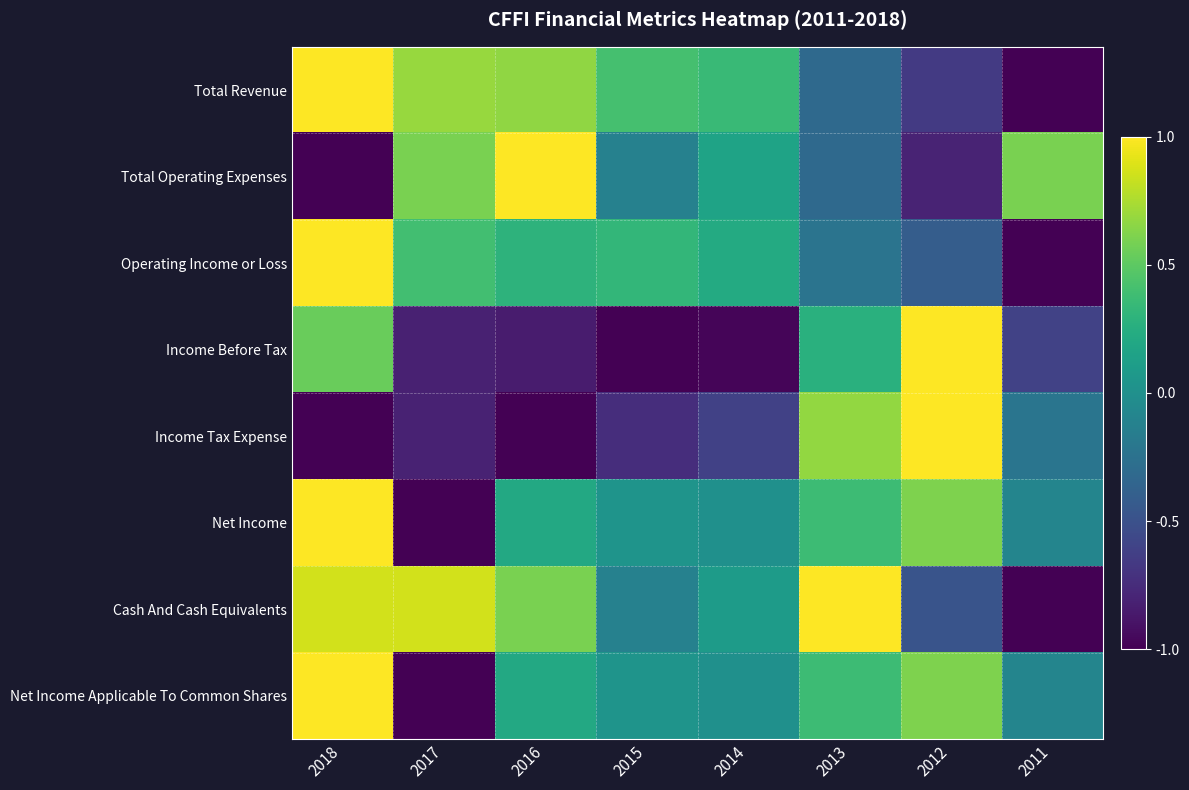

Which label corresponds to the smallest value in the chart?

2011